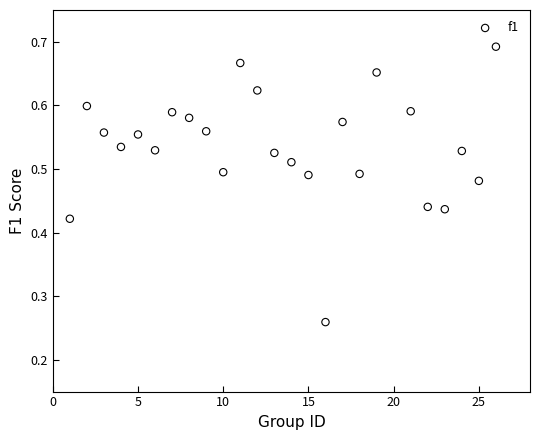

What is the range of X values (max minus min)?

25.0